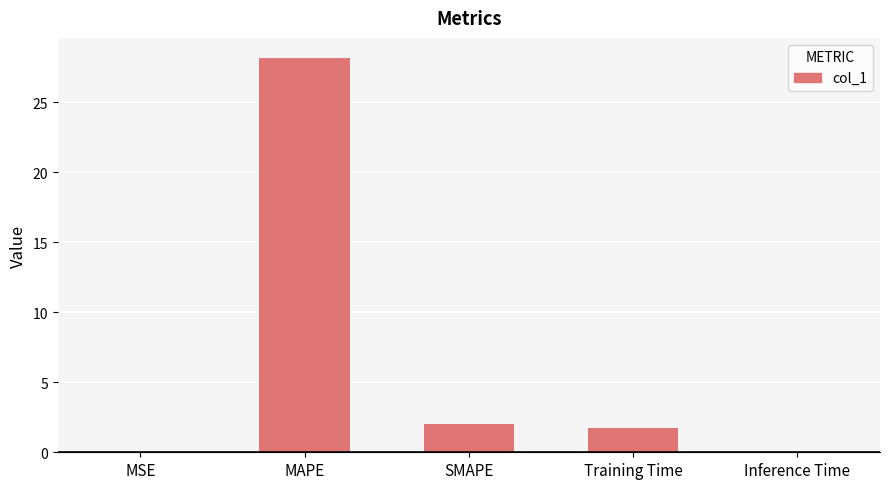

Where does the data first go above 1?

MAPE